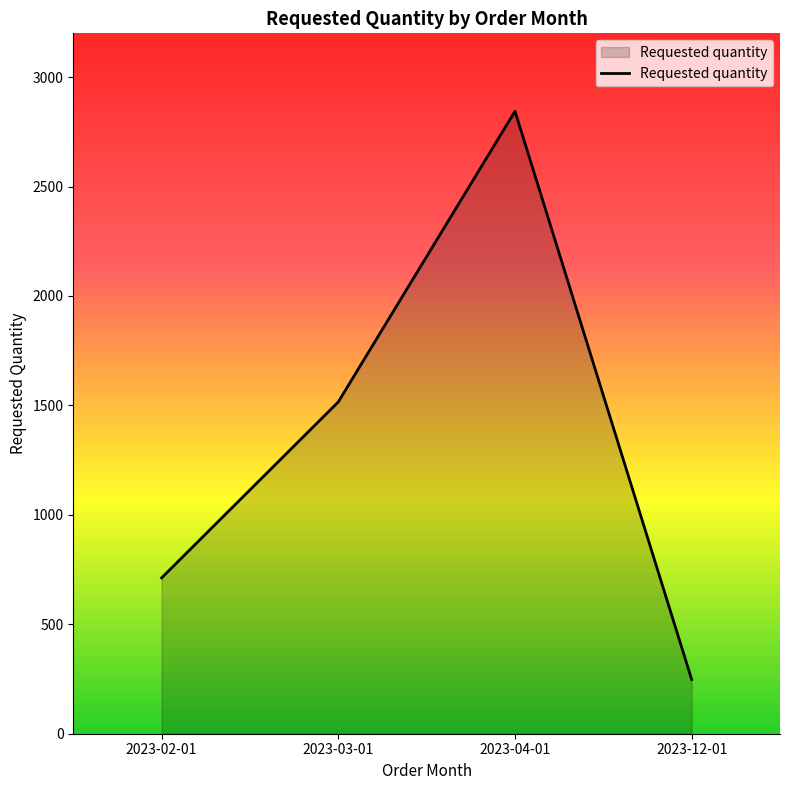

At which category does the data reach its first local peak?

2023-04-01